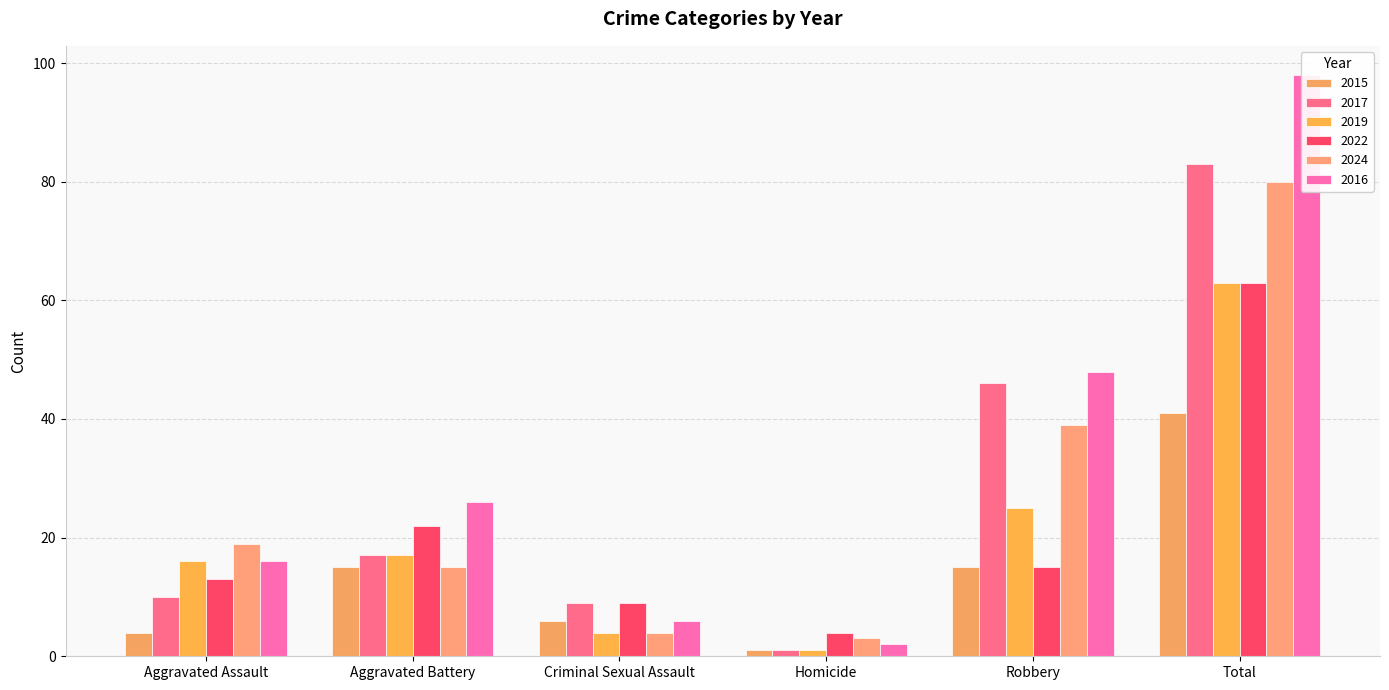

How many data points in 2019 are above 17?

2